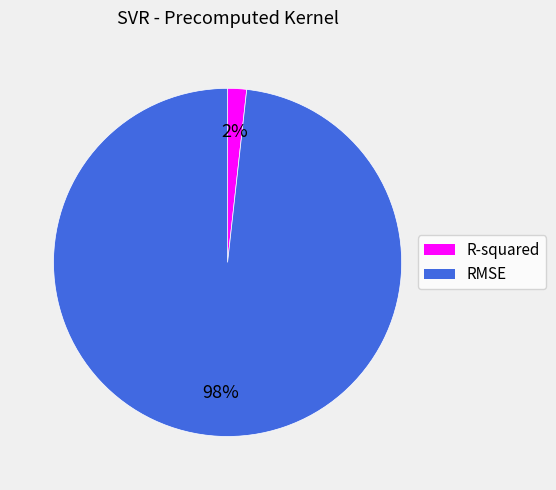

To the nearest percent, what percentage of the pie is R-squared?

2%